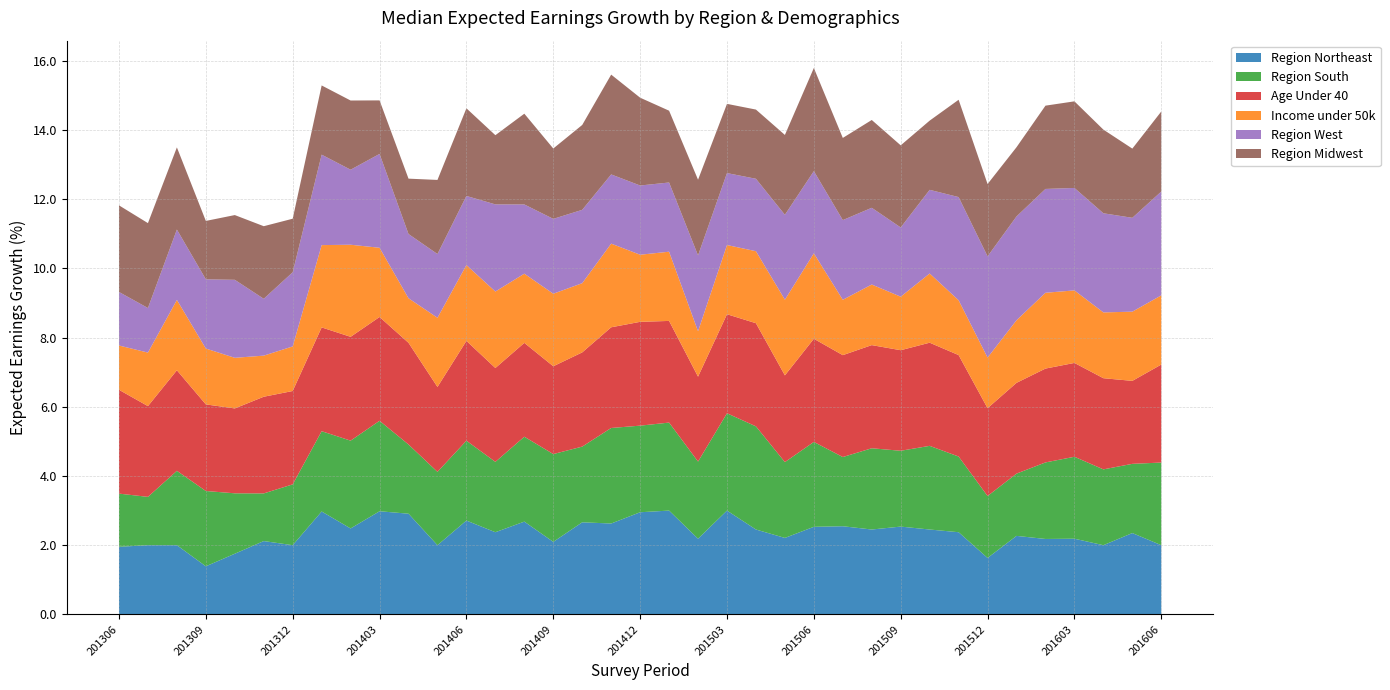

Reading left to right, what are all the values shown in this chart?

Region Northeast: 201306=2.0	201307=2.0	201308=2.0	201309=1.4	201310=1.8	201311=2.1	201312=2.0	201401=3.0	201402=2.5	201403=3.0	201404=2.9	201405=2.0	201406=2.7	201407=2.4	201408=2.7	201409=2.1	201410=2.7	201411=2.6	201412=3.0	201501=3.0	201502=2.2	201503=3.0	201504=2.5	201505=2.2	201506=2.5	201507=2.5	201508=2.5	201509=2.5	201510=2.5	201511=2.4	201512=1.6	201601=2.3	201602=2.2	201603=2.2	201604=2.0	201605=2.4	201606=2.0
Region South: 201306=1.5	201307=1.4	201308=2.1	201309=2.2	201310=1.7	201311=1.4	201312=1.8	201401=2.3	201402=2.5	201403=2.6	201404=2.0	201405=2.1	201406=2.3	201407=2.0	201408=2.5	201409=2.5	201410=2.2	201411=2.8	201412=2.5	201501=2.5	201502=2.2	201503=2.8	201504=3.0	201505=2.2	201506=2.5	201507=2.0	201508=2.3	201509=2.2	201510=2.4	201511=2.2	201512=1.8	201601=1.8	201602=2.2	201603=2.4	201604=2.2	201605=2.0	201606=2.4
Age Under 40: 201306=3.0	201307=2.6	201308=2.9	201309=2.5	201310=2.5	201311=2.8	201312=2.7	201401=3.0	201402=3.0	201403=3.0	201404=2.9	201405=2.5	201406=2.9	201407=2.7	201408=2.7	201409=2.5	201410=2.7	201411=2.9	201412=3.0	201501=2.9	201502=2.5	201503=2.9	201504=3.0	201505=2.5	201506=3.0	201507=2.9	201508=3.0	201509=2.9	201510=3.0	201511=2.9	201512=2.5	201601=2.6	201602=2.7	201603=2.7	201604=2.6	201605=2.4	201606=2.8
Income under 50k: 201306=1.3	201307=1.5	201308=2.0	201309=1.6	201310=1.5	201311=1.2	201312=1.3	201401=2.4	201402=2.7	201403=2.0	201404=1.3	201405=2.0	201406=2.2	201407=2.2	201408=2.0	201409=2.1	201410=2.0	201411=2.4	201412=1.9	201501=2.0	201502=1.3	201503=2.0	201504=2.1	201505=2.2	201506=2.5	201507=1.6	201508=1.8	201509=1.5	201510=2.0	201511=1.6	201512=1.5	201601=1.8	201602=2.2	201603=2.1	201604=1.9	201605=2.0	201606=2.0
Region West: 201306=1.5	201307=1.3	201308=2.0	201309=2.0	201310=2.3	201311=1.6	201312=2.1	201401=2.6	201402=2.2	201403=2.7	201404=1.9	201405=1.8	201406=2.0	201407=2.5	201408=2.0	201409=2.2	201410=2.1	201411=2.0	201412=2.0	201501=2.0	201502=2.2	201503=2.1	201504=2.1	201505=2.5	201506=2.4	201507=2.3	201508=2.2	201509=2.0	201510=2.4	201511=3.0	201512=2.9	201601=3.0	201602=3.0	201603=3.0	201604=2.9	201605=2.7	201606=3.0
Region Midwest: 201306=2.5	201307=2.5	201308=2.4	201309=1.7	201310=1.9	201311=2.1	201312=1.5	201401=2.0	201402=2.0	201403=1.5	201404=1.6	201405=2.1	201406=2.5	201407=2.0	201408=2.6	201409=2.0	201410=2.5	201411=2.9	201412=2.5	201501=2.1	201502=2.2	201503=2.0	201504=2.0	201505=2.3	201506=3.0	201507=2.4	201508=2.5	201509=2.4	201510=2.0	201511=2.8	201512=2.1	201601=2.0	201602=2.4	201603=2.5	201604=2.4	201605=2.0	201606=2.3